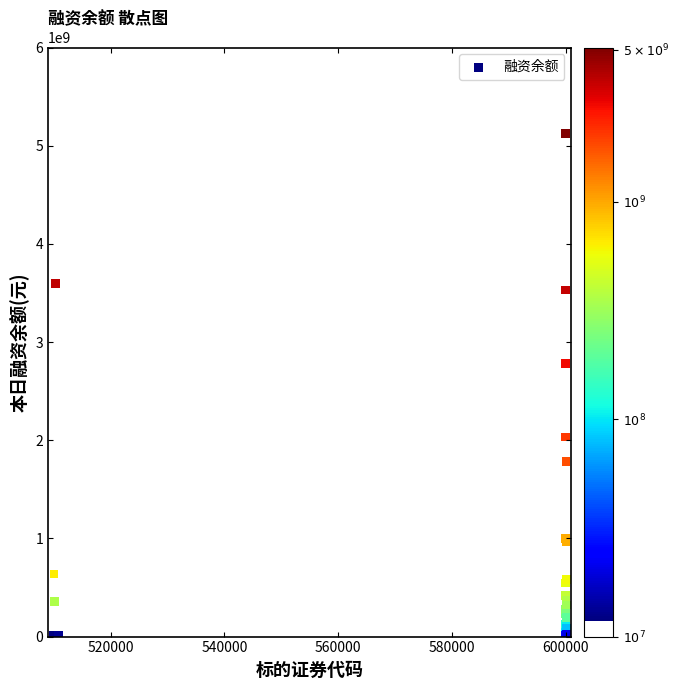

What Y value in the scatter plot is closest to 2569456928?

2783919203